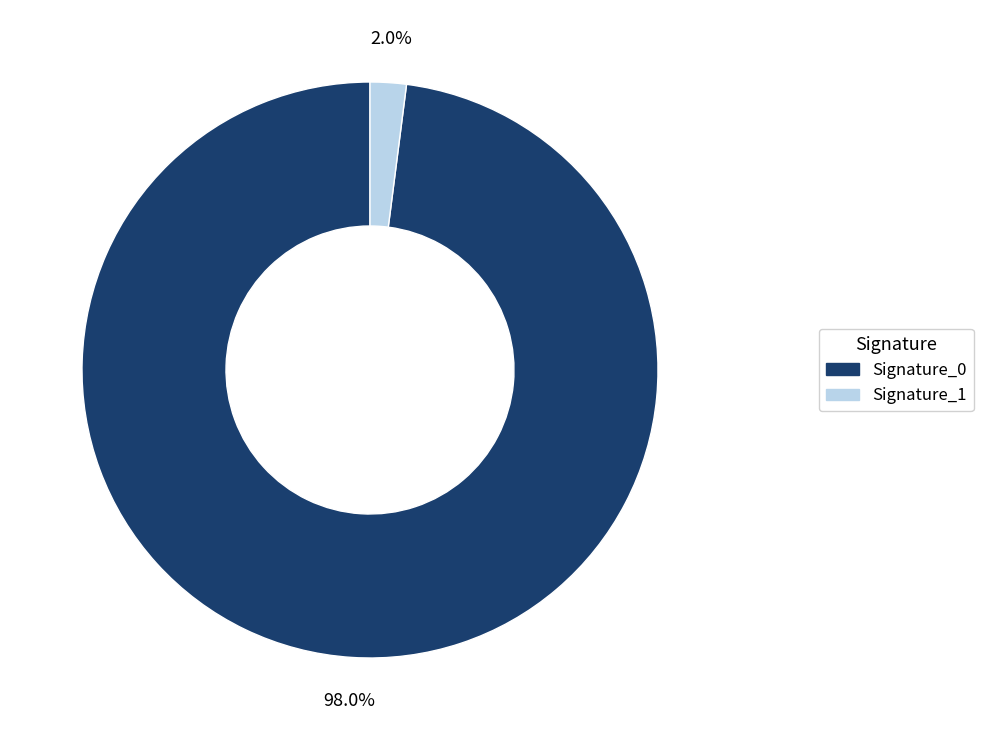

Is there a majority slice in this chart?

Yes